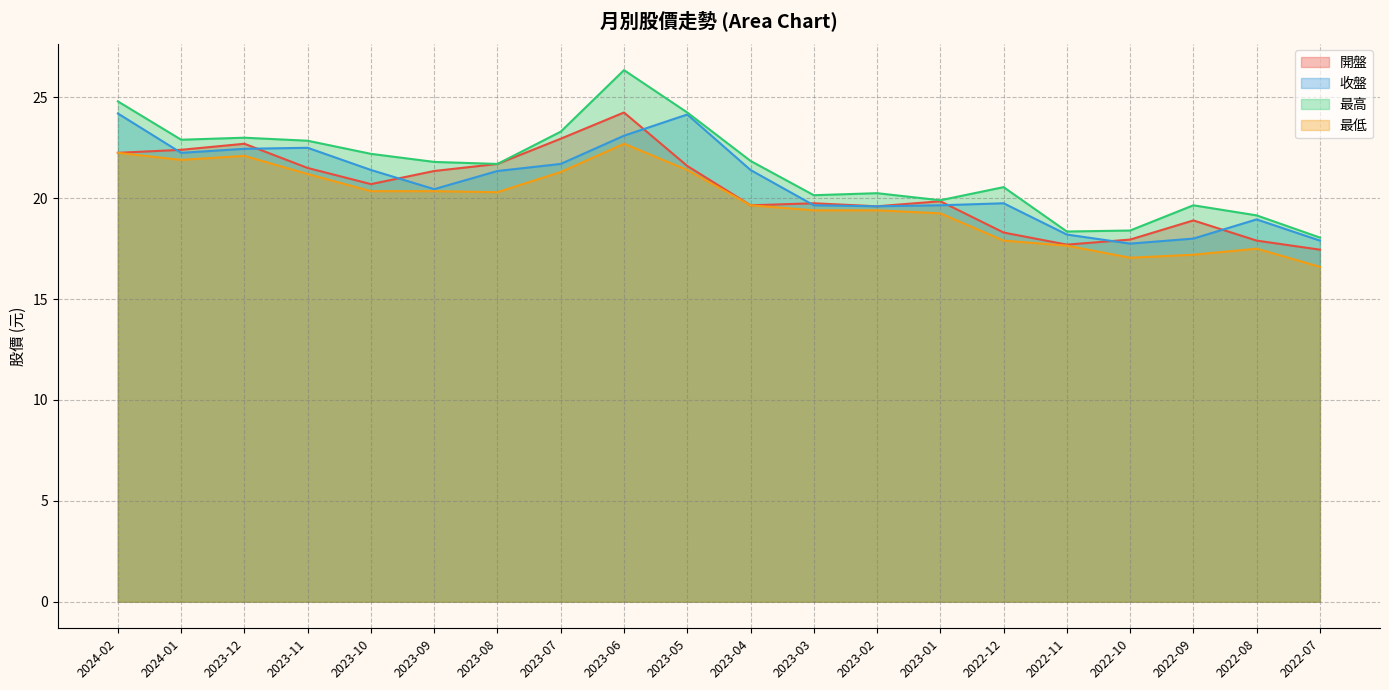

What is the lowest value of the 最低 series?

16.6